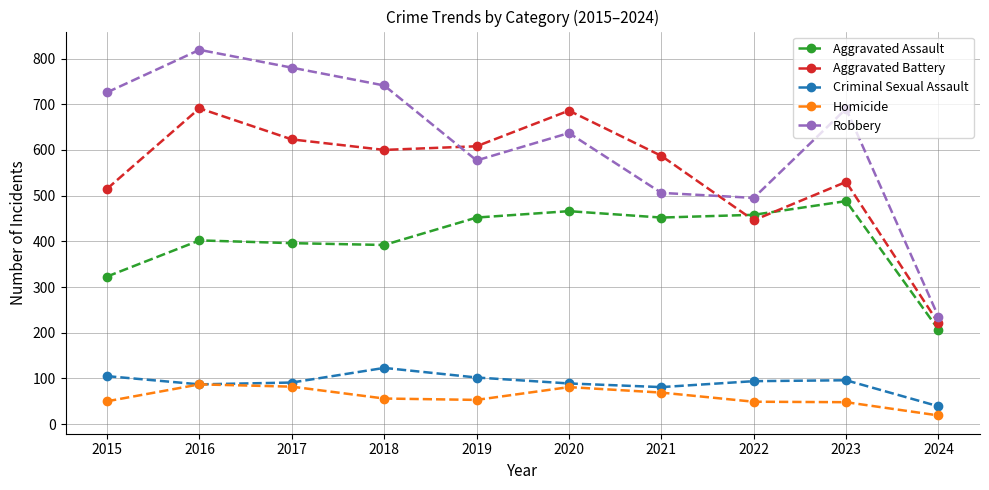

At which category is the sum across all series the highest?

2016